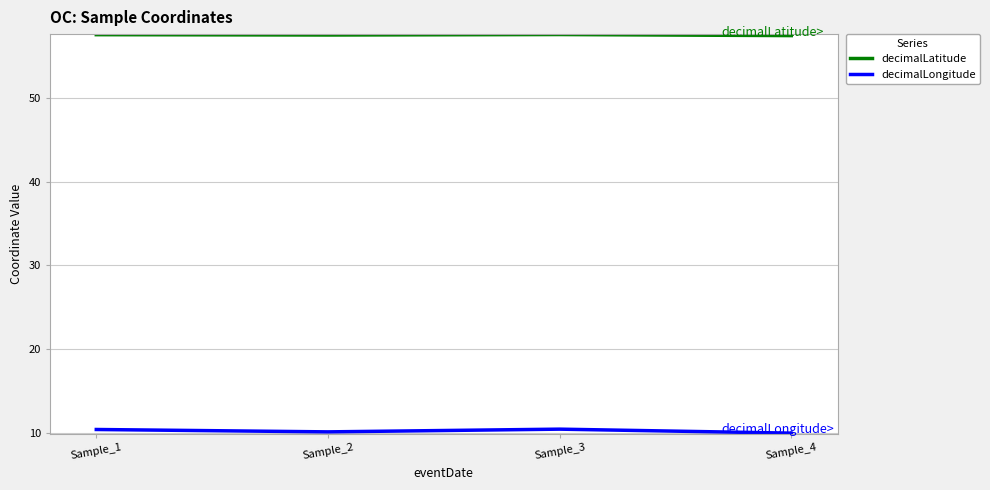

List the series in order of their overall mean, lowest first.

decimalLongitude, decimalLatitude